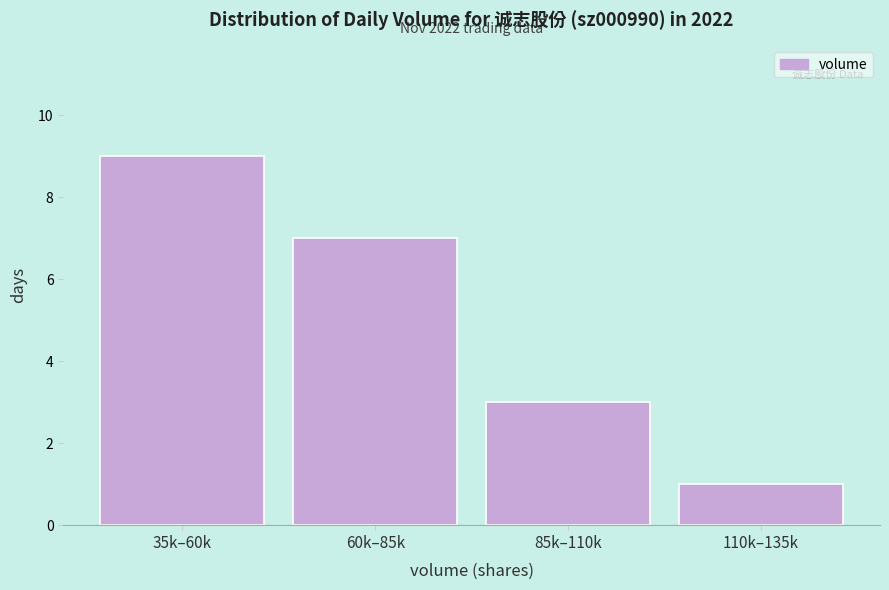

Reading left to right, transcribe all the data shown in this chart.

9	7	3	1